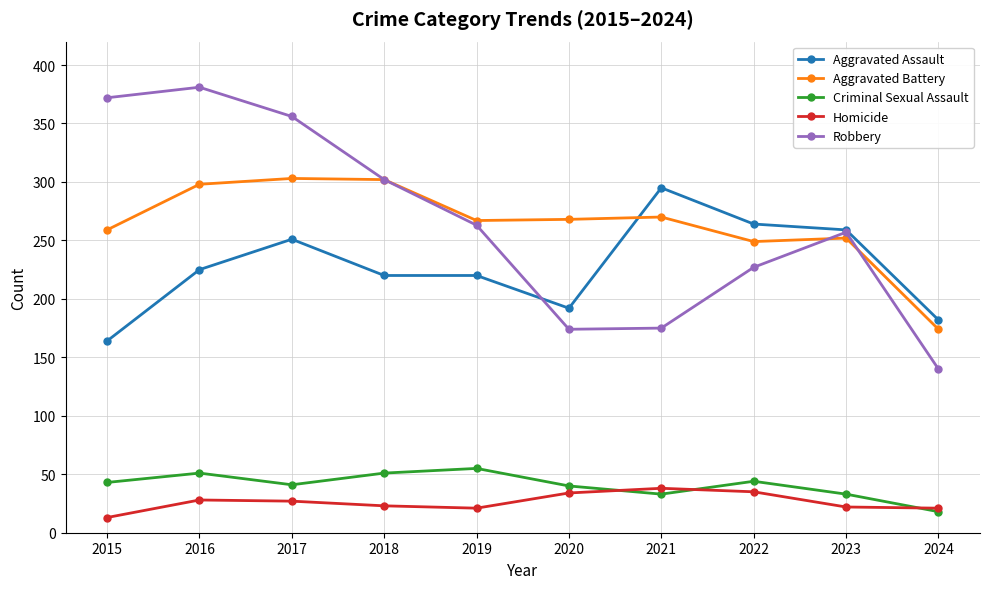

At which category does Aggravated Assault reach its first local peak?

2017